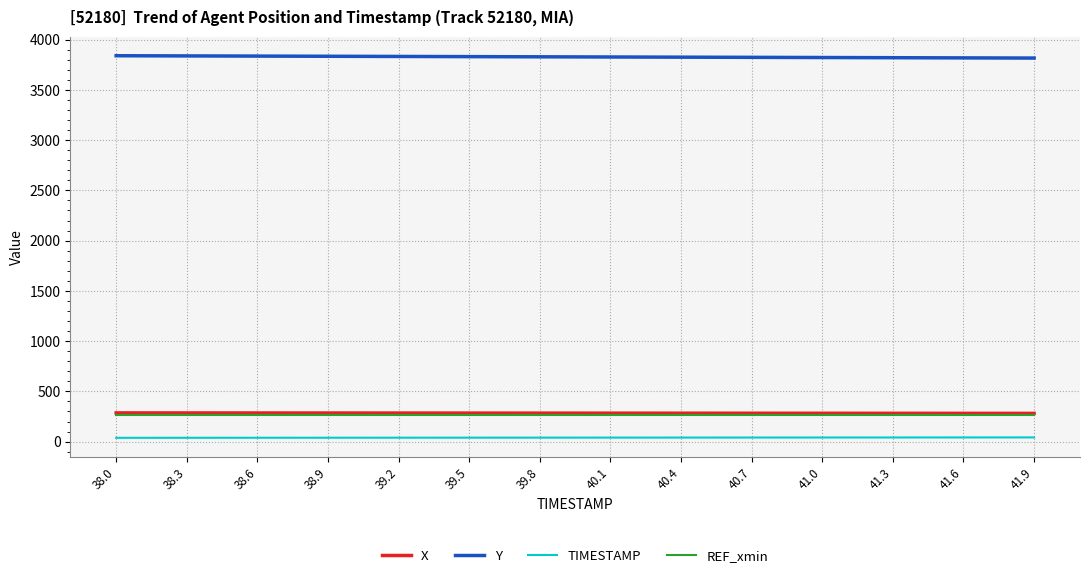

What value does the Y series have at 39.5?

3831.0